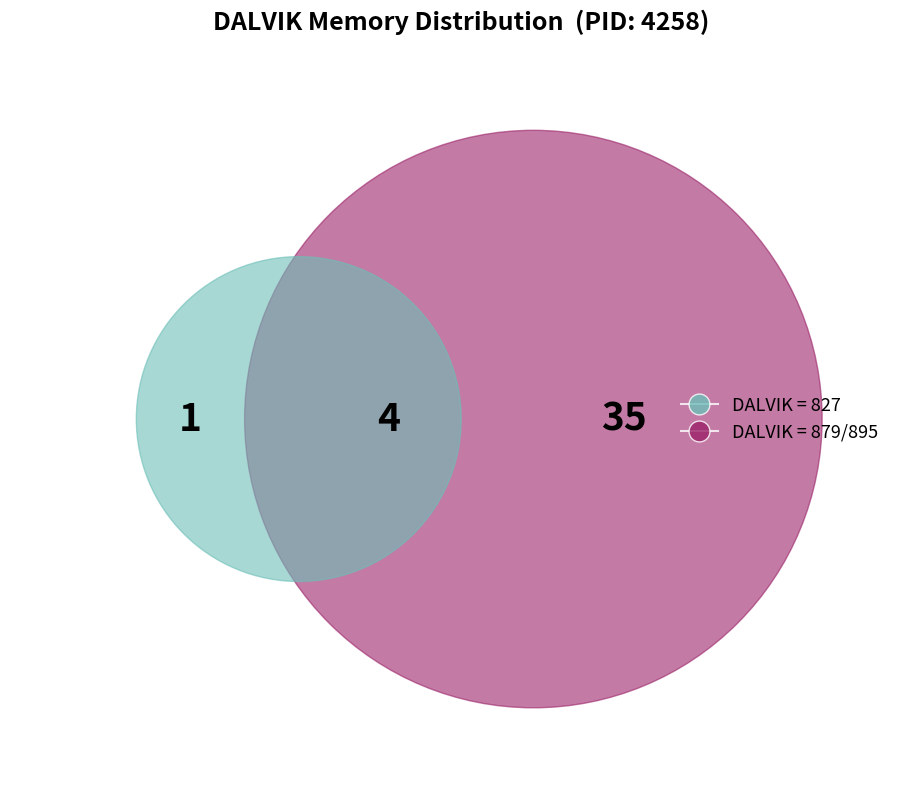

Combined, do 28 and 33 account for over 50%?

No